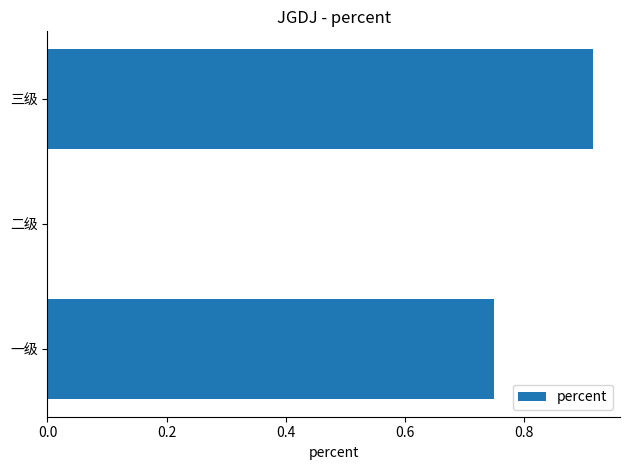

Does the chart contain stacked bars?

No